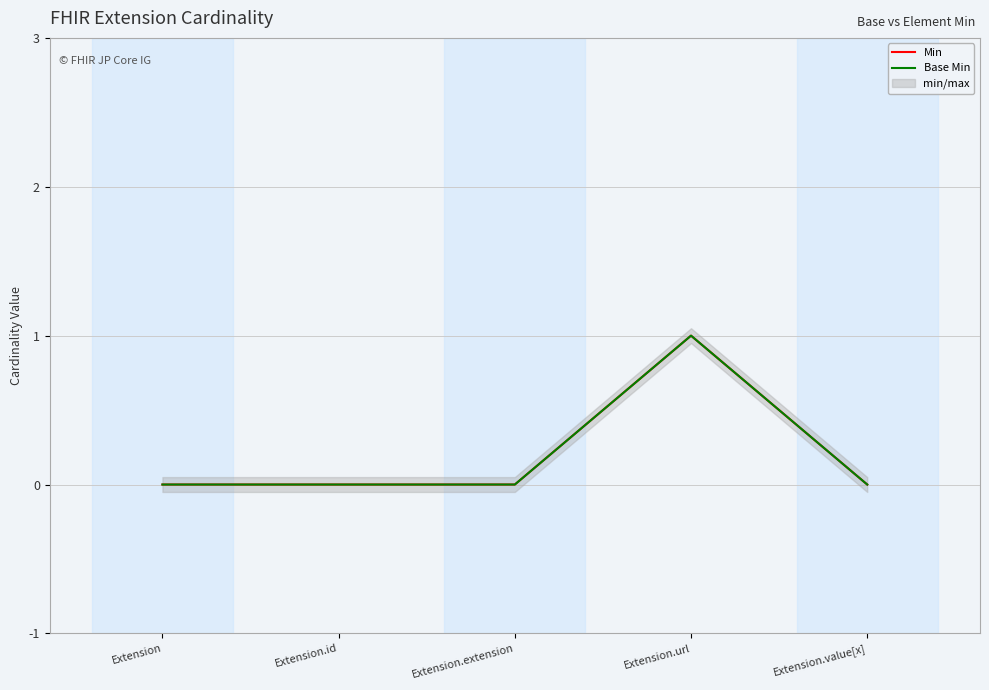

Reading left to right, list all the values displayed in this chart.

Min: 0	0	0	1	0
Base Min: 0	0	0	1	0